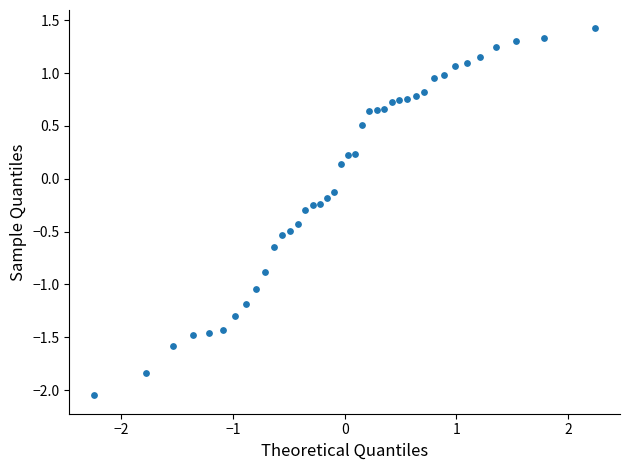

What is the range of Y values (max minus min)?

3.5